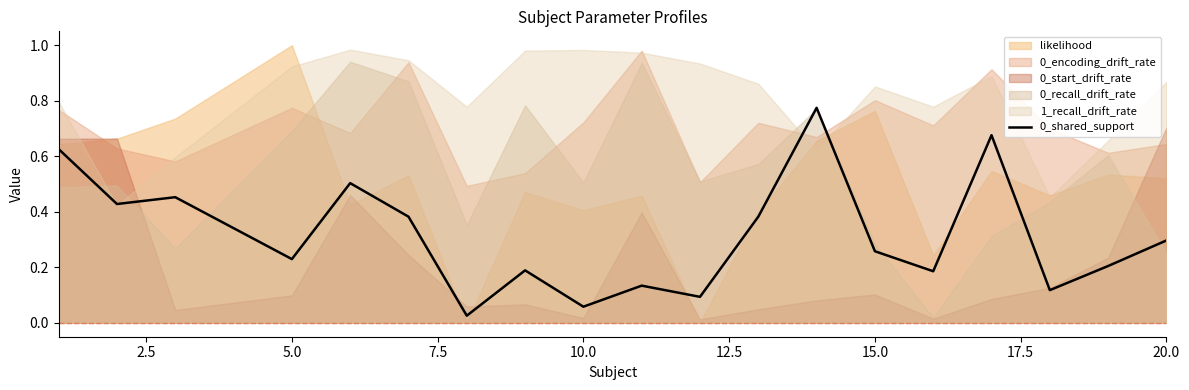

What is the sum of the values at 17.5 and 5.0?

0.6